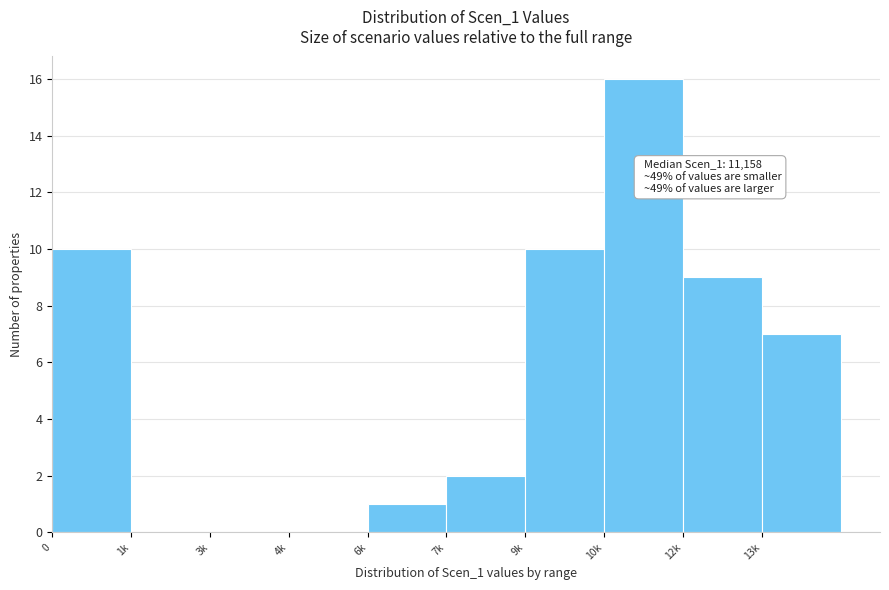

Reading right to left, extract all data points from this chart.

13k=7	12k=9	10k=16	9k=10	7k=2	6k=1	4k=0	3k=0	1k=0	0=10